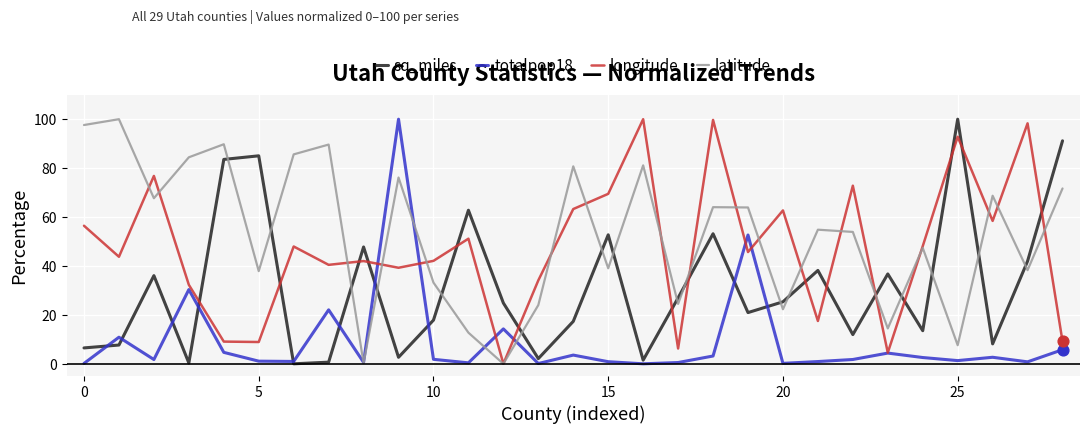

Which series has the largest total across all categories?

latitude